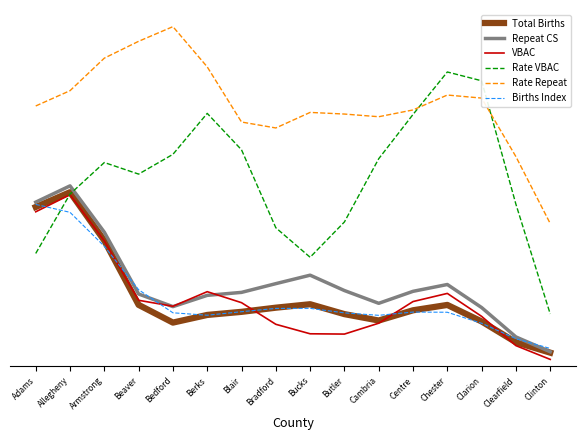

Count the Rate Repeat values in the range 0 to 1.

16